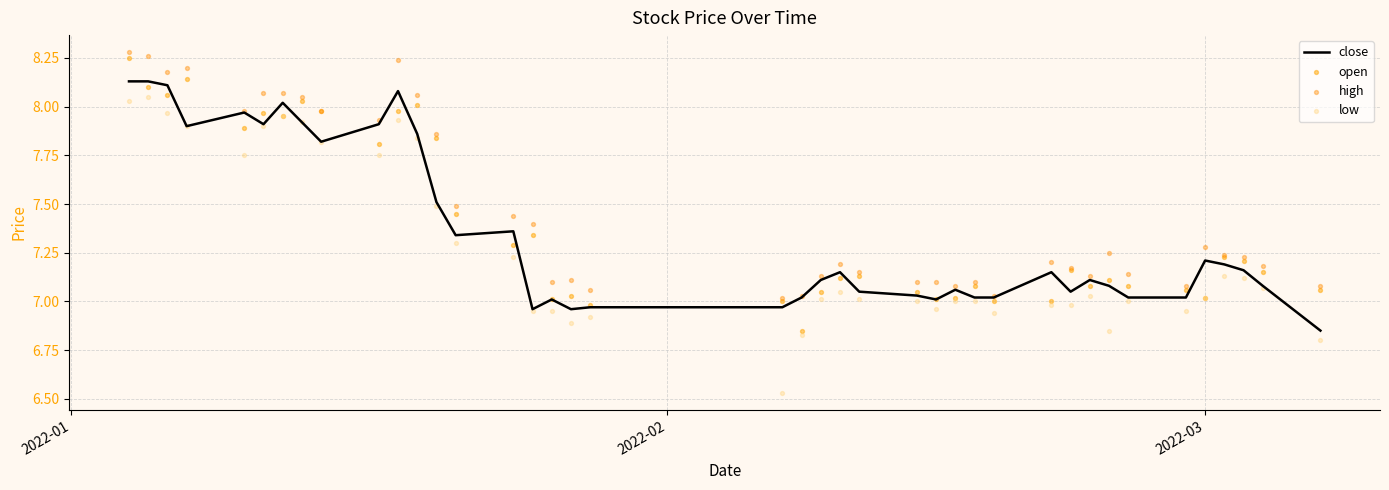

Which series contains the highest Y value?

high